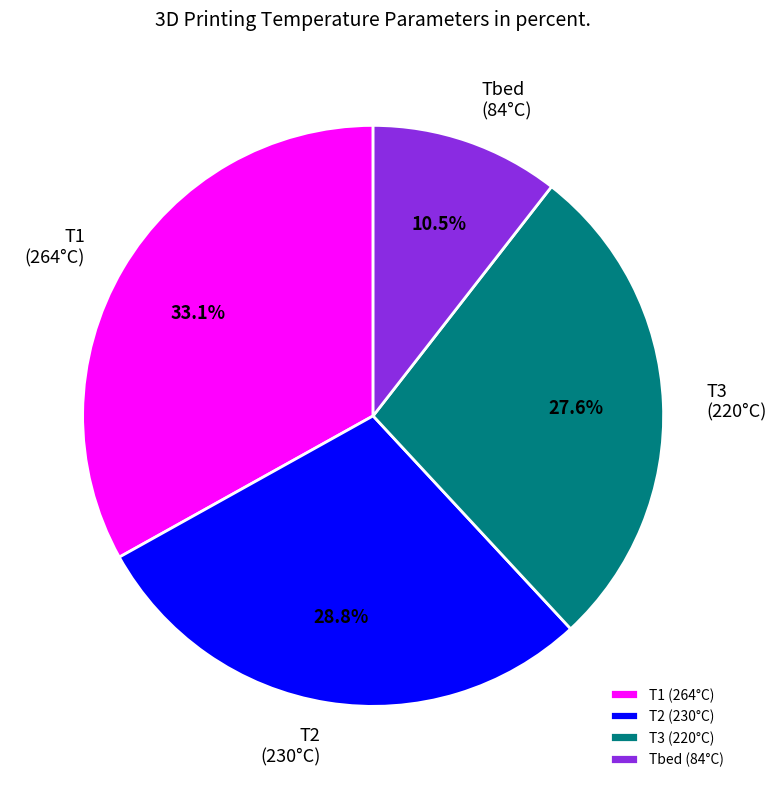

Which slice is the largest?

T1